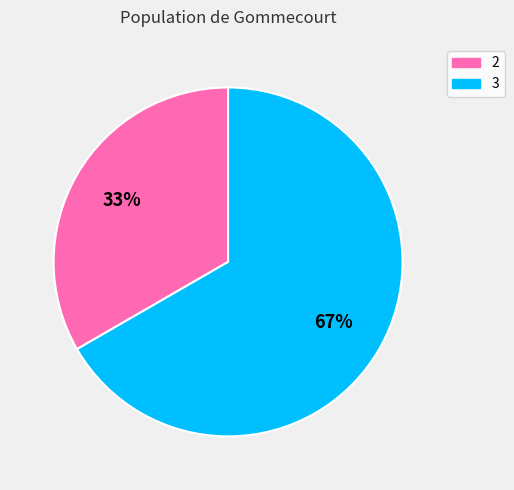

Is the sum of 2 and 3 greater than half?

Yes